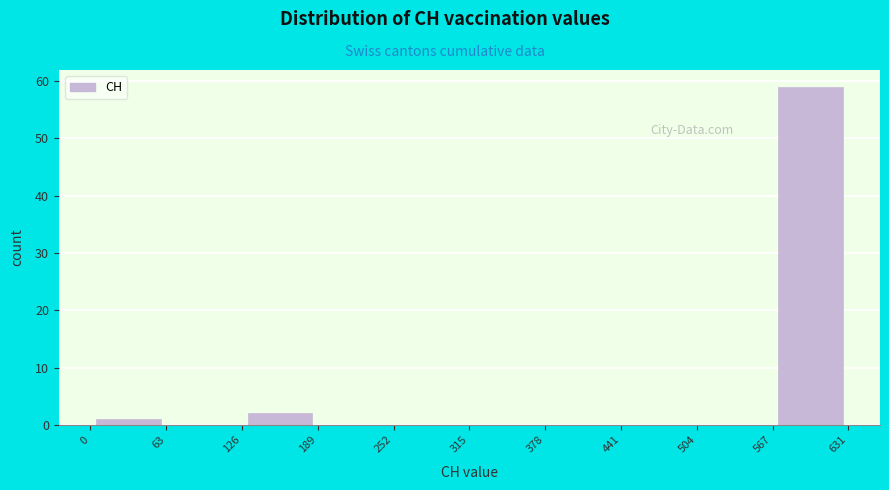

Reading left to right, transcribe this chart: for each bar, give the range it covers on the x-axis and its height. The values are not printed on the chart, so give them approximately, as read against the axis.

0 to 63: 1
63 to 126: 0
126 to 189: 2
189 to 252: 0
252 to 315: 0
315 to 378: 0
378 to 441: 0
441 to 504: 0
504 to 567: 0
567 to 631: 59